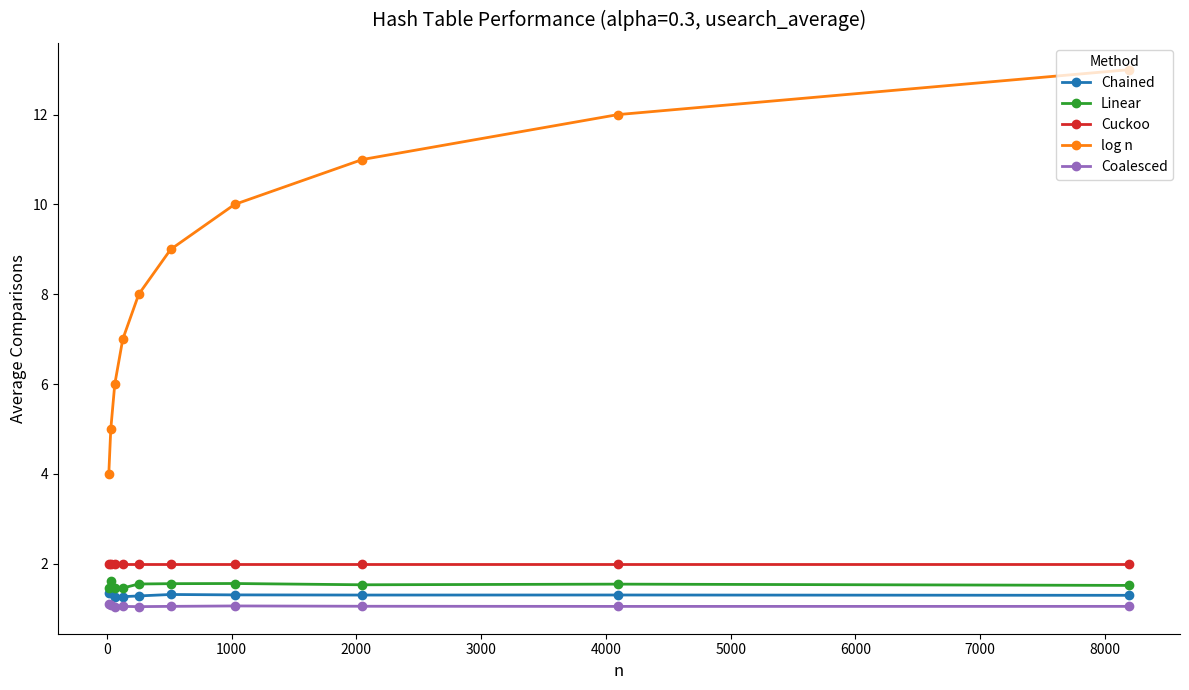

Which series has the widest spread of values?

log n